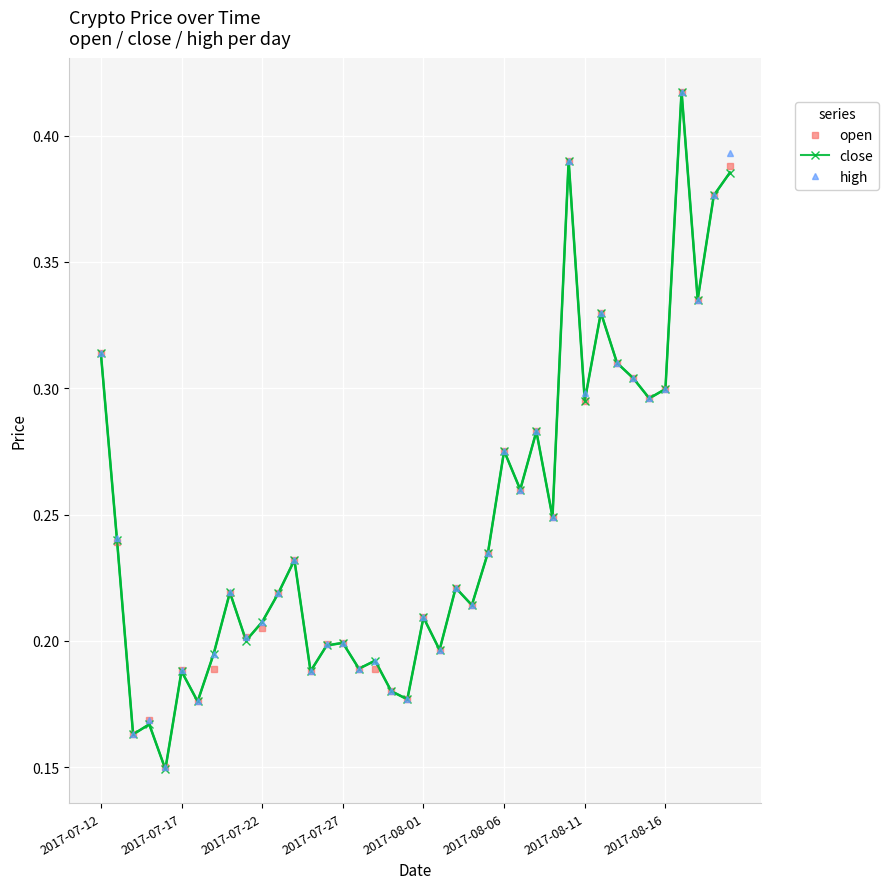

How many lines are shown in the chart?

3